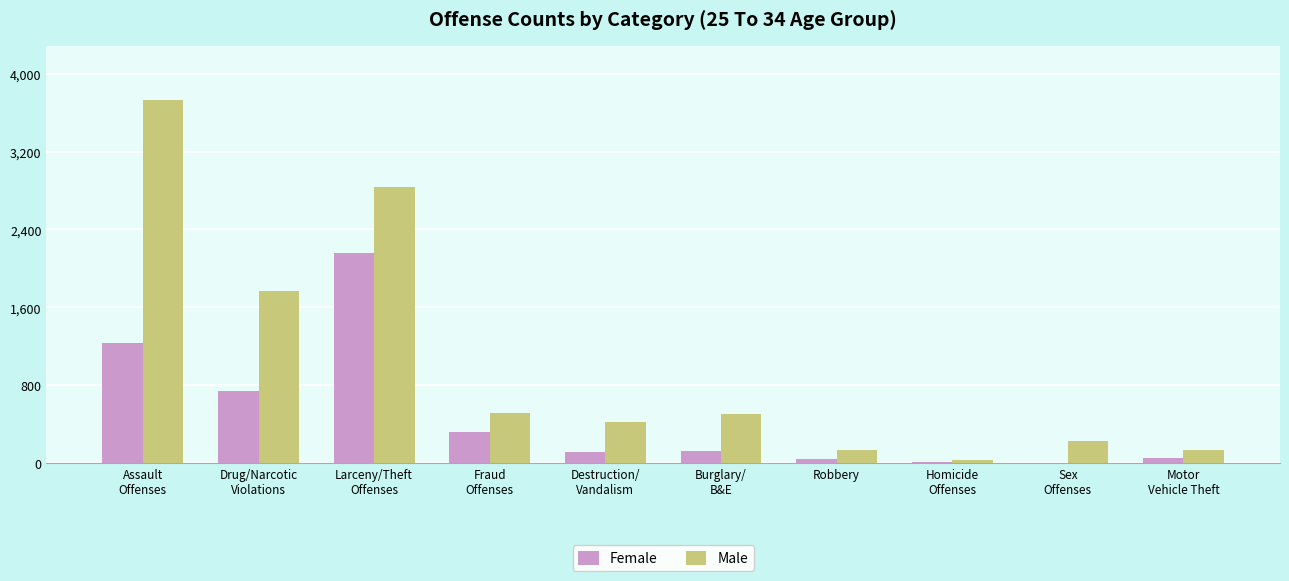

Count the number of data series in this chart.

2